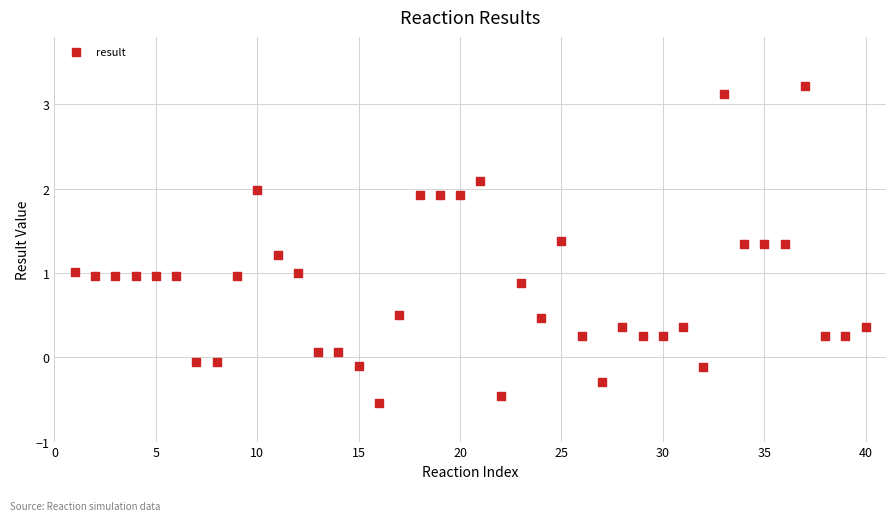

What is the range of X values (max minus min)?

39.0